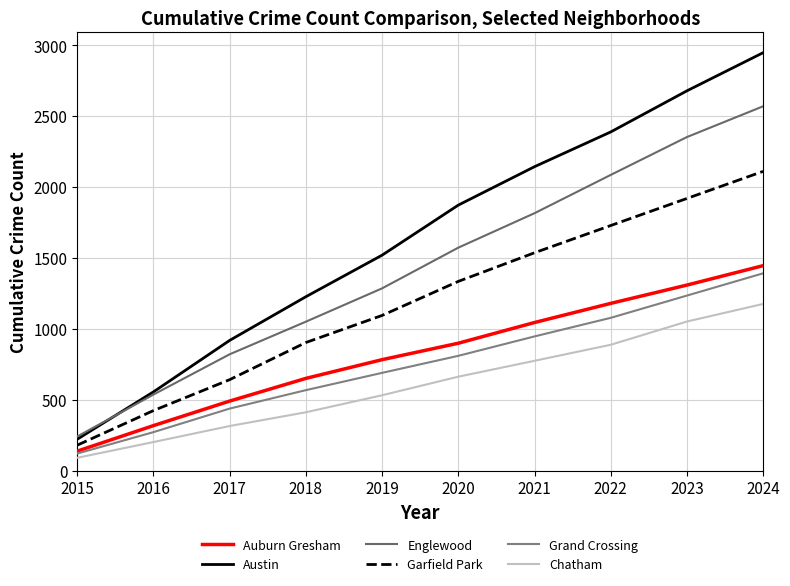

Does the chart display data point markers on the line(s)?

No